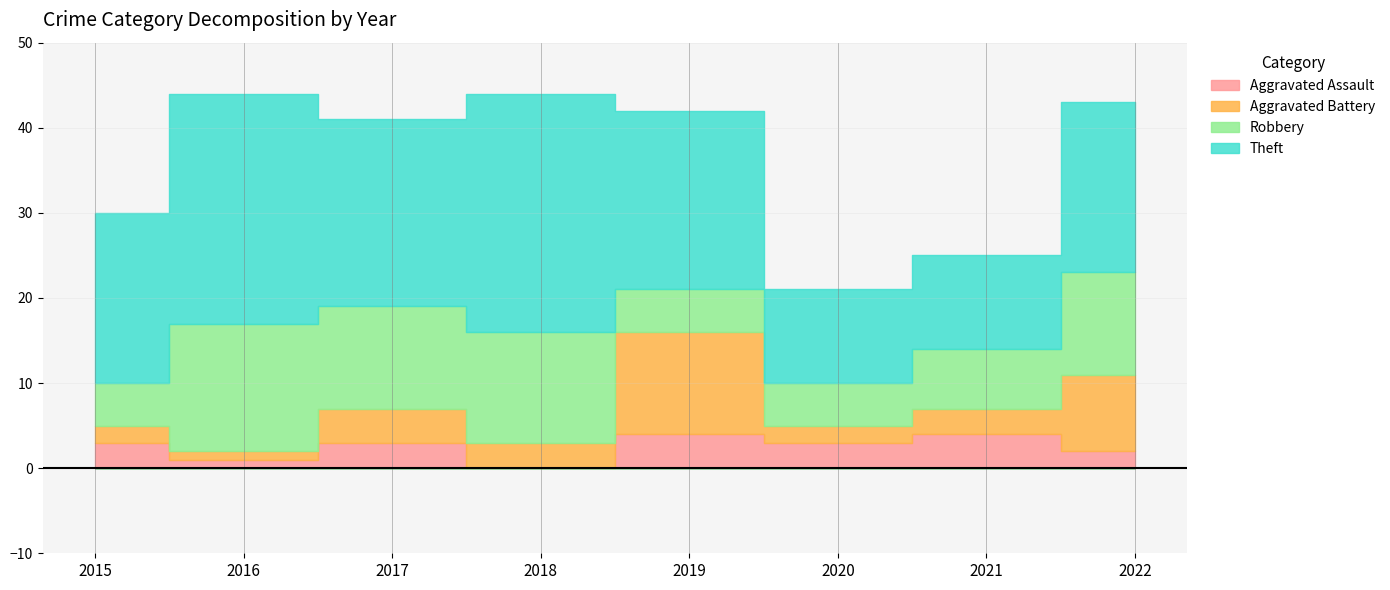

What are all the series names shown in the legend?

Aggravated Assault, Aggravated Battery, Robbery, Theft